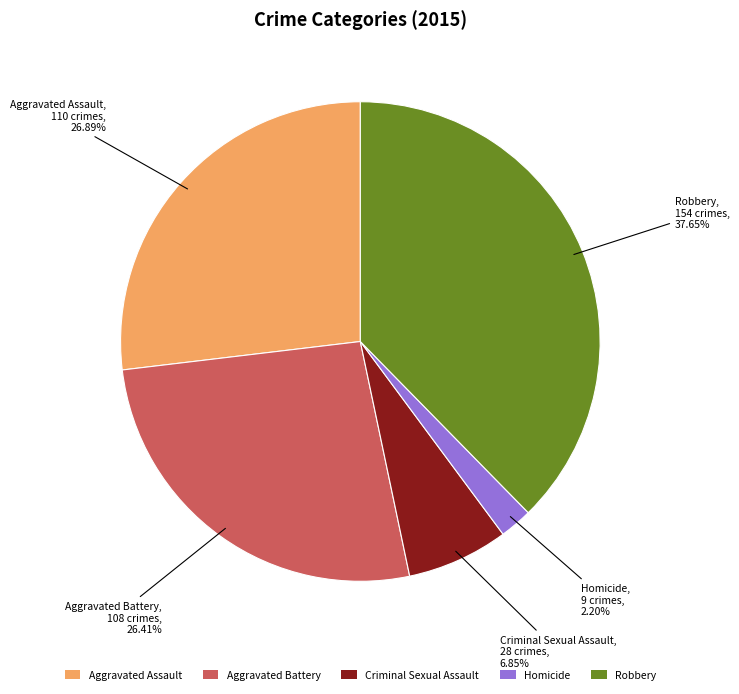

Is there a majority slice in this chart?

No